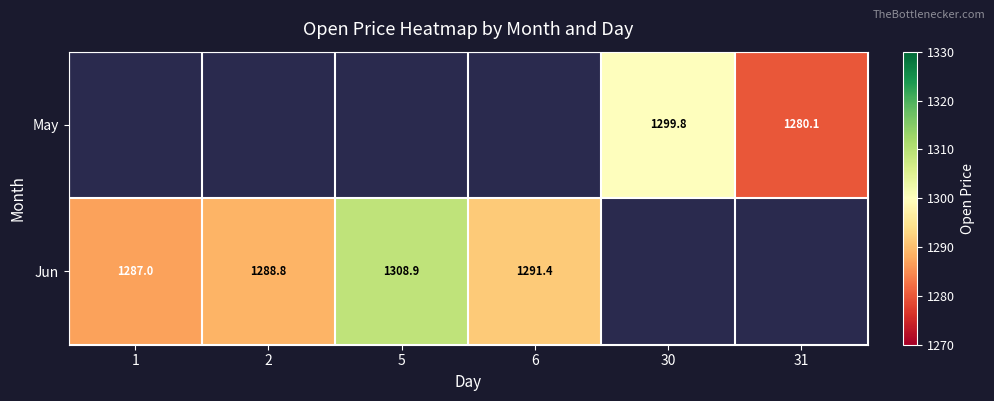

Is it true that May equals 842.8 at 31?

False